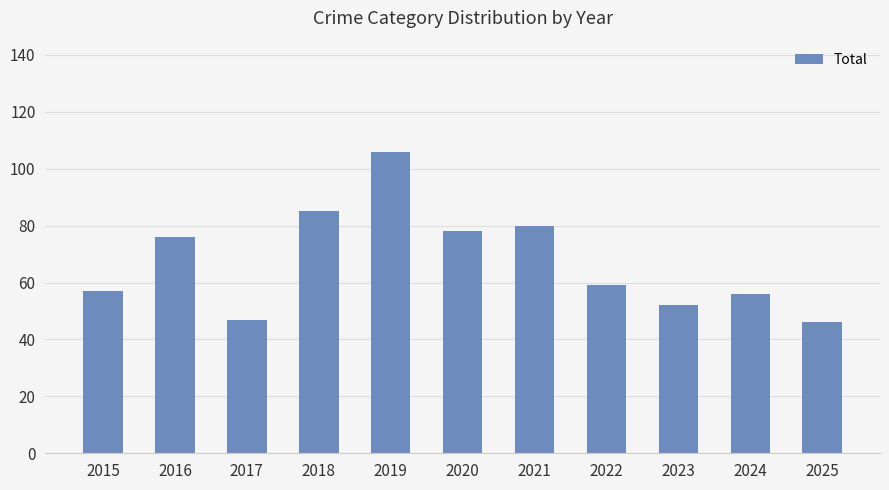

What is the smallest value displayed?

46